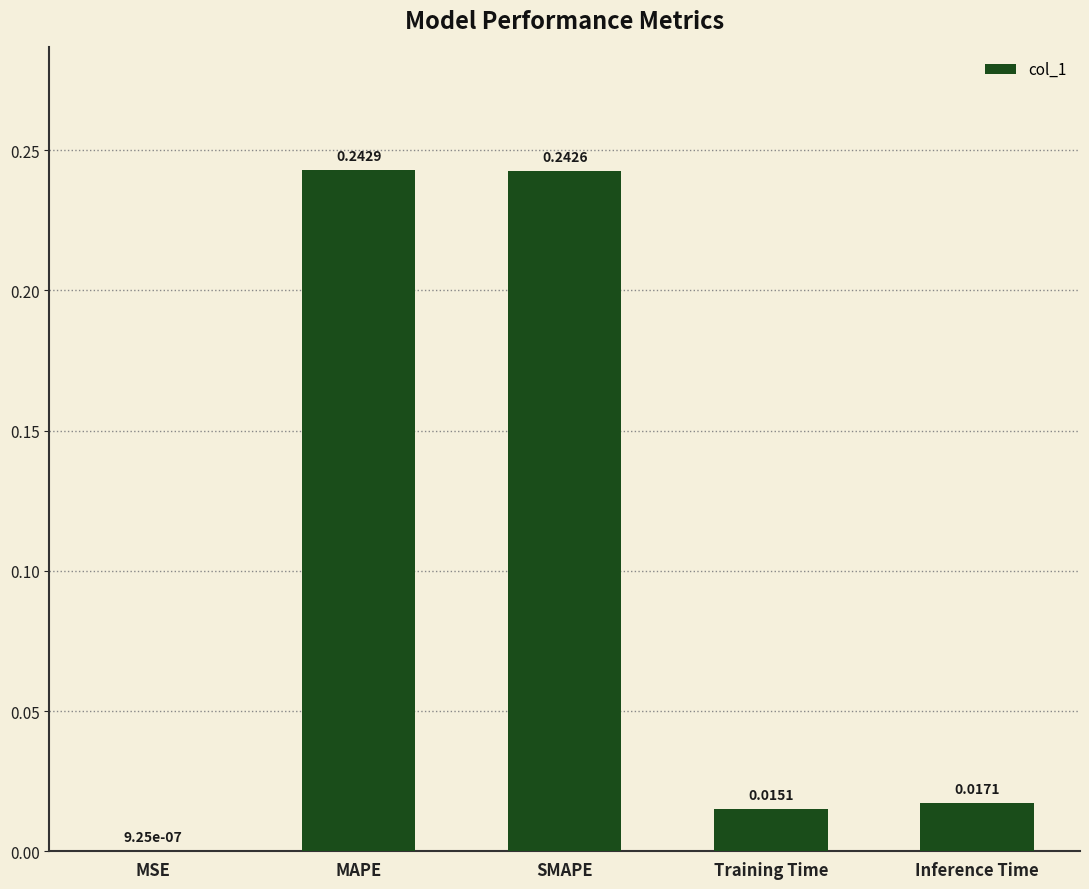

Between MAPE and SMAPE, which is larger?

MAPE